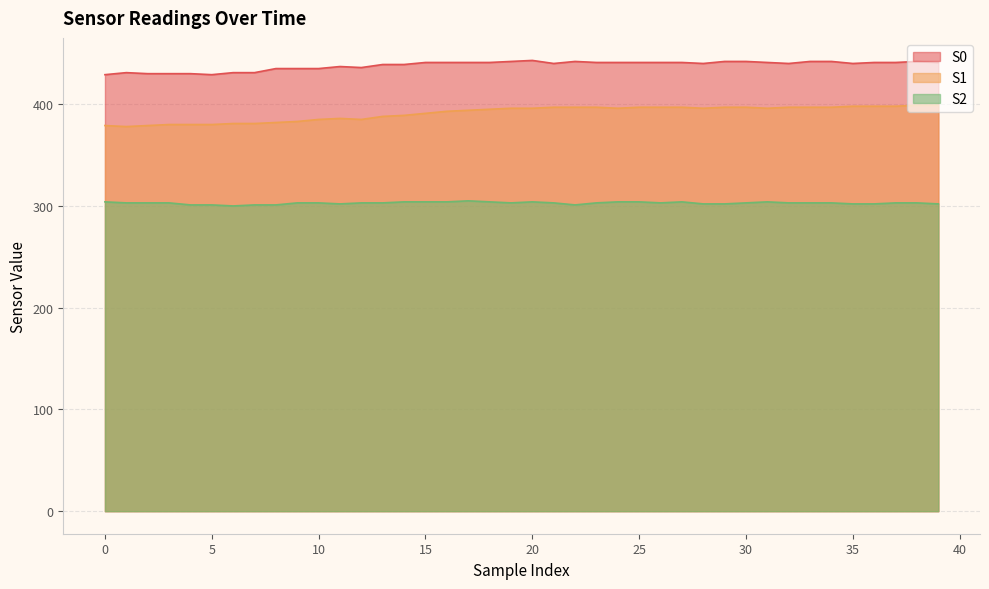

Reading left to right, extract all data points from this chart.

S0: 429	431	430	430	430	429	431	431	435	435	435	437	436	439	439	441	441	441	441	442	443	440	442	441	441	441	441	441	440	442	442	441	440	442	442	440	441	441	442	441
S1: 379	378	379	380	380	380	381	381	382	383	385	386	385	388	389	391	393	394	395	396	396	397	397	397	396	397	397	397	396	397	397	396	397	397	397	398	398	398	399	399
S2: 304	303	303	303	301	301	300	301	301	303	303	302	303	303	304	304	304	305	304	303	304	303	301	303	304	304	303	304	302	302	303	304	303	303	303	302	302	303	303	302